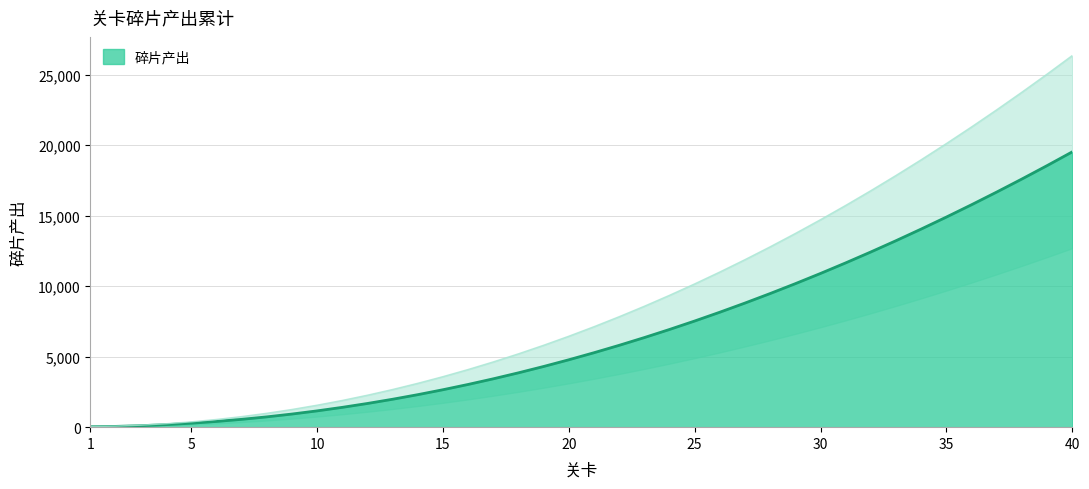

What is the minimum value shown in the chart?

30